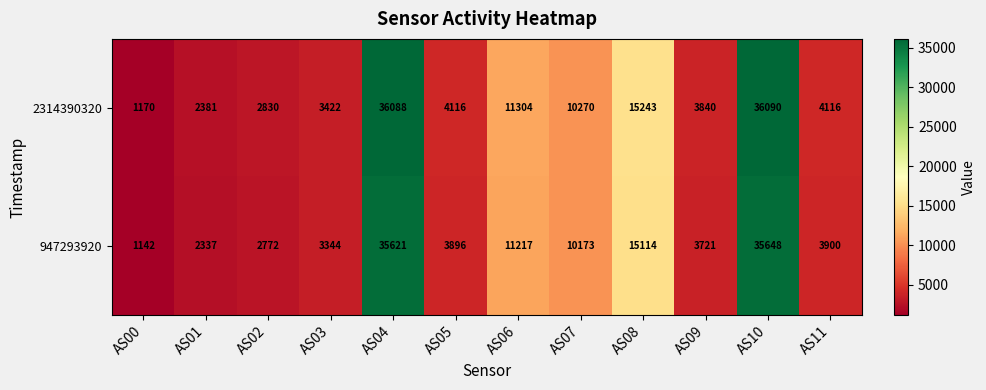

What is the lowest value of the 2314390320 series?

1170